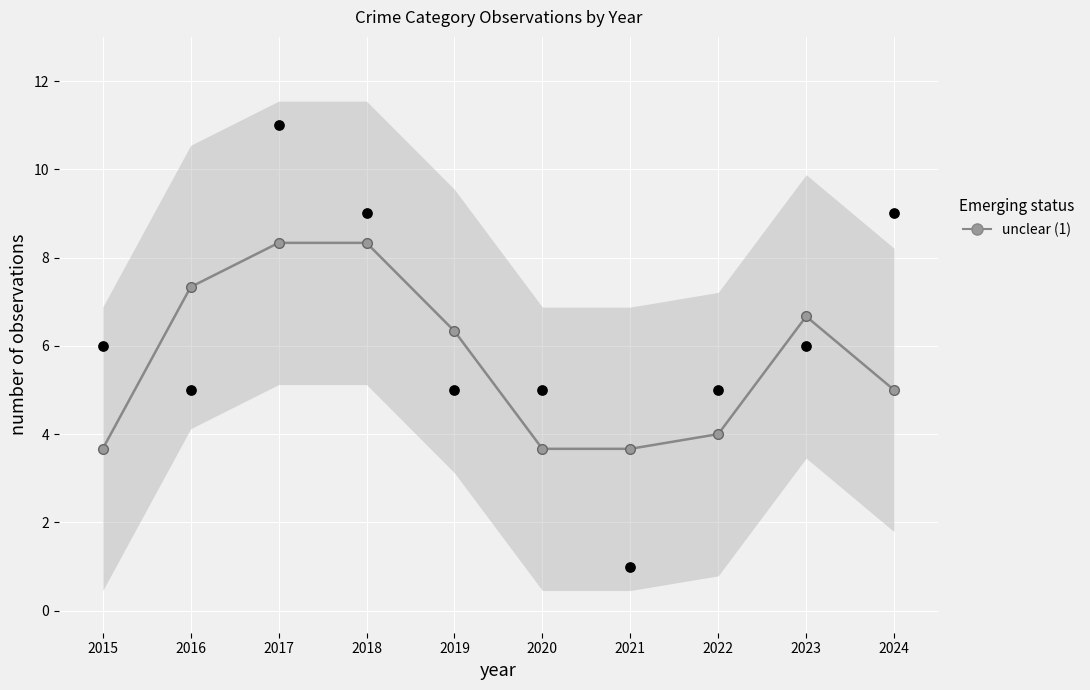

Which has a higher value, 2017 or 2021?

2017